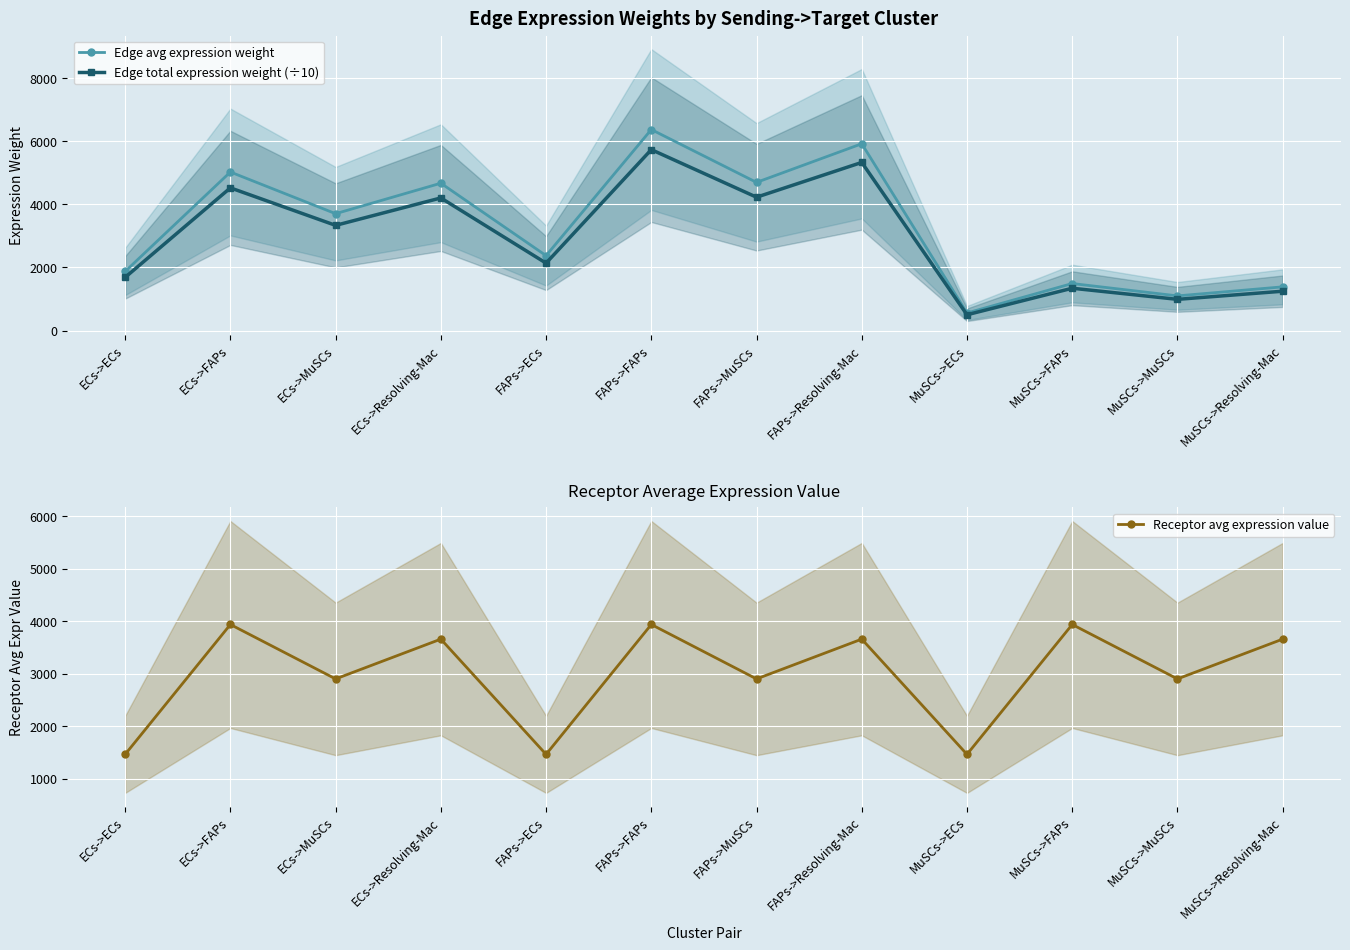

What is the minimum value shown in the chart?

499.0